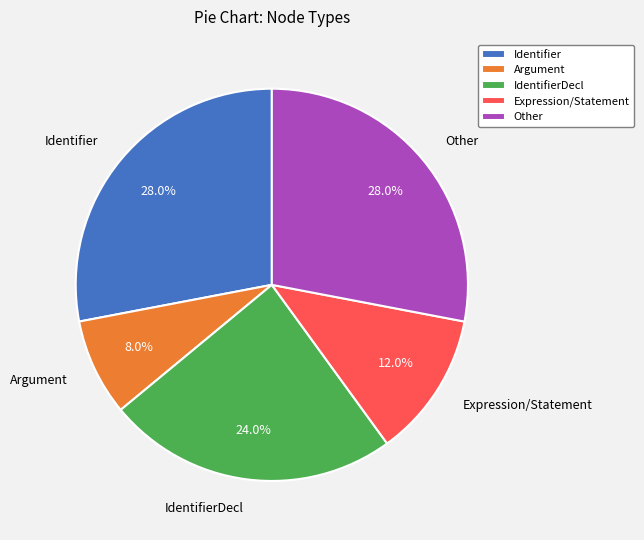

To the nearest percent, what is the difference between the largest and smallest slice percentages?

20%